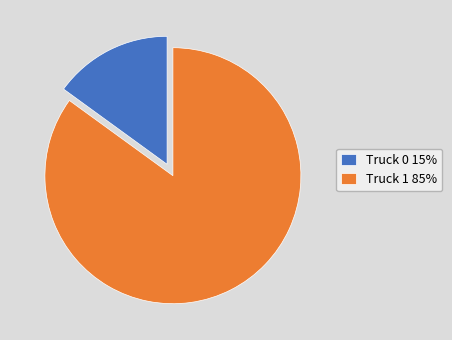

What is the ratio of the value at Truck 1 85% to the value at Truck 0 15%?

5.7